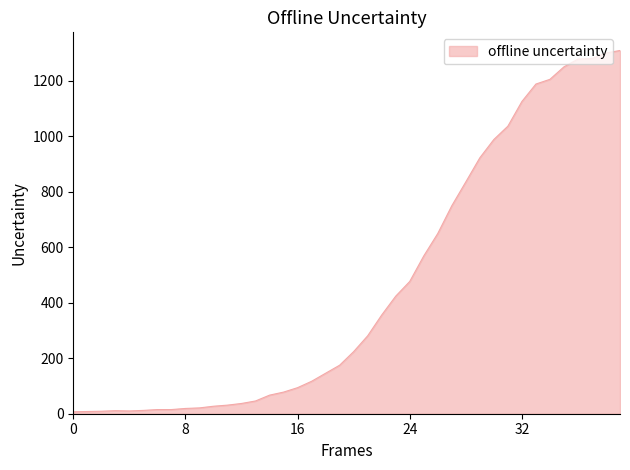

What is the difference between the maximum and minimum values?

1303